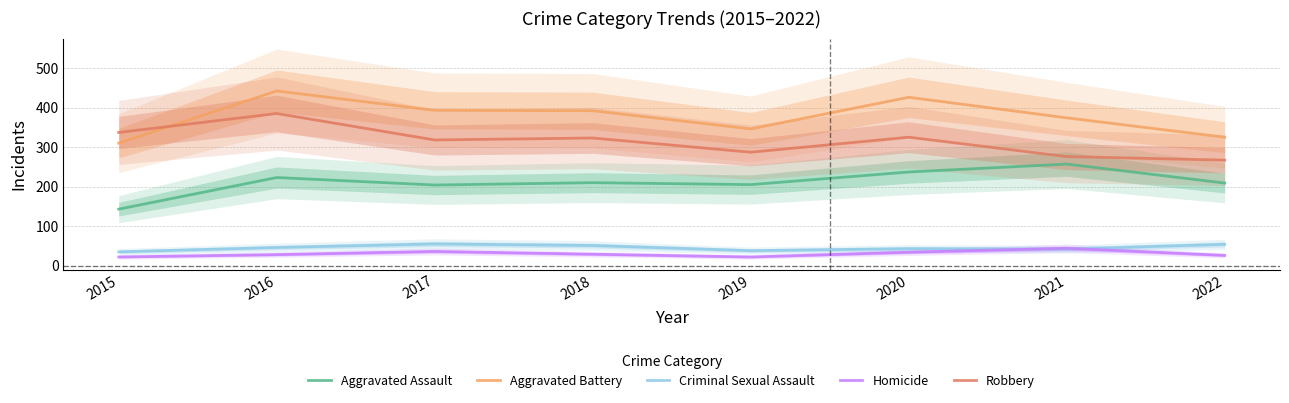

True or false: Robbery has a value of 505 at 2015.

False